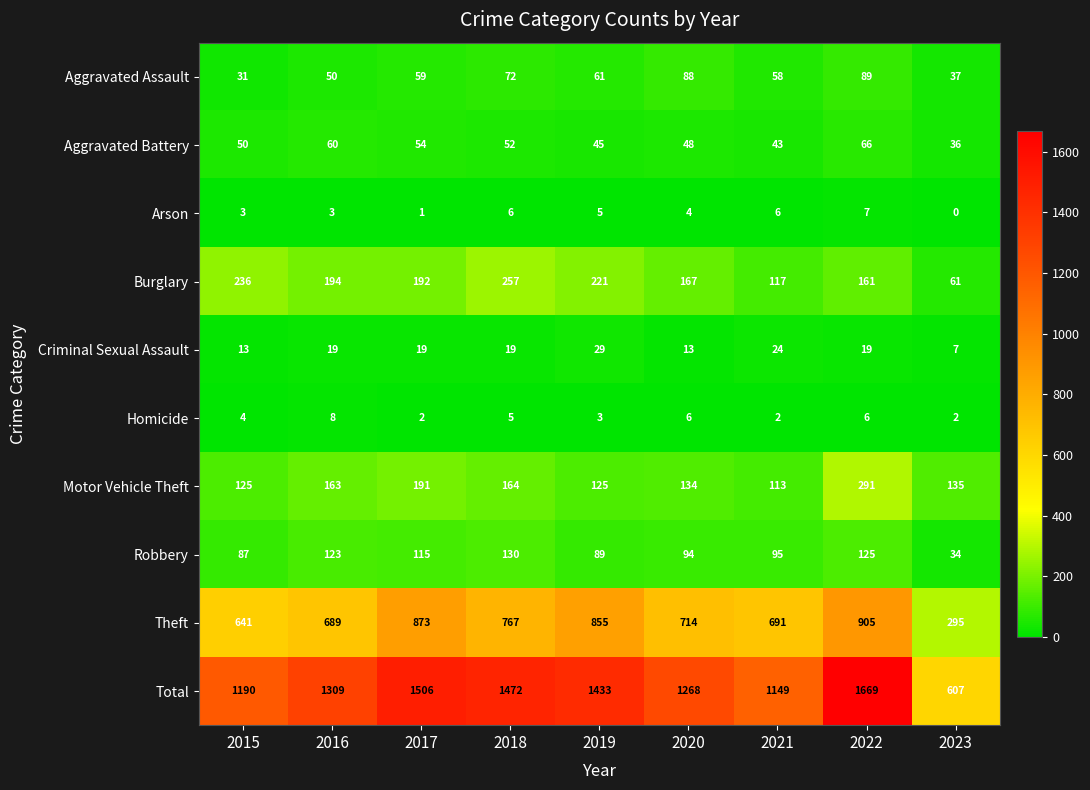

What is the average value of the Burglary series?

178